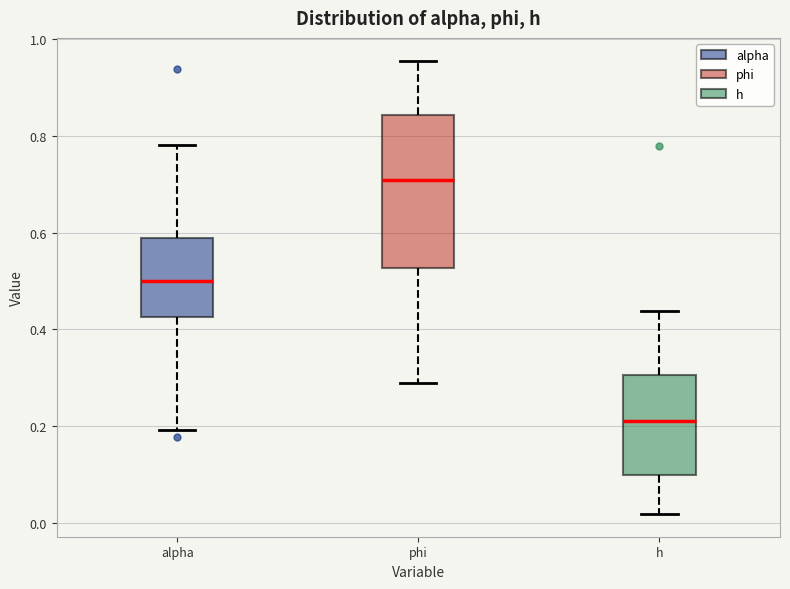

Which box's median line is the highest?

phi